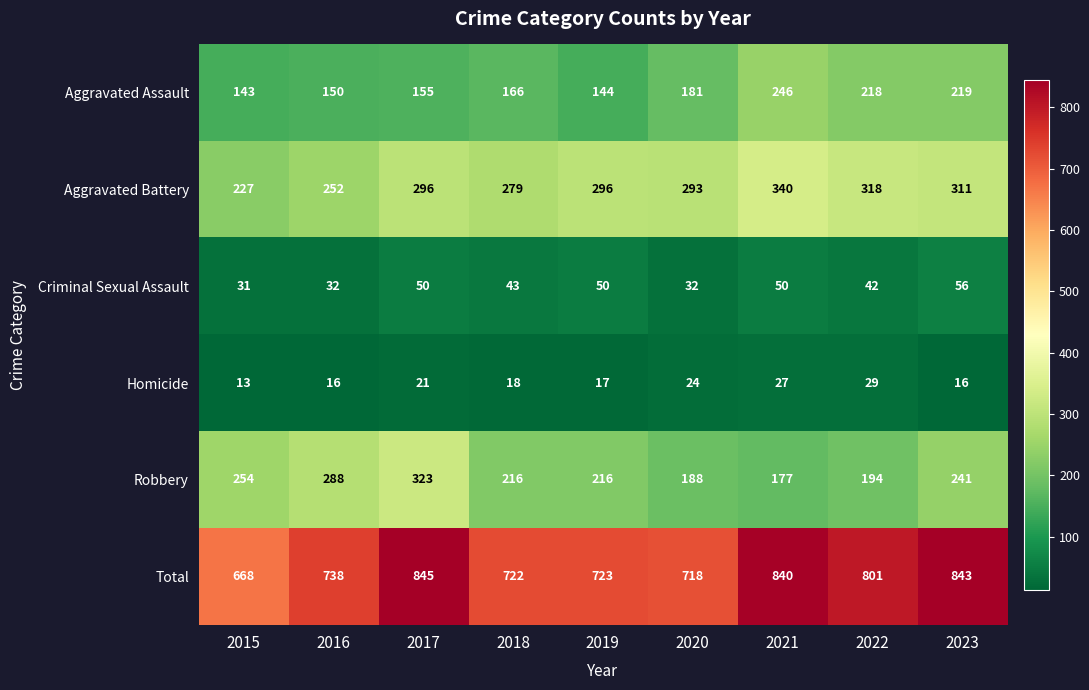

What is the difference between the maximum and minimum values in the Aggravated Battery series?

113